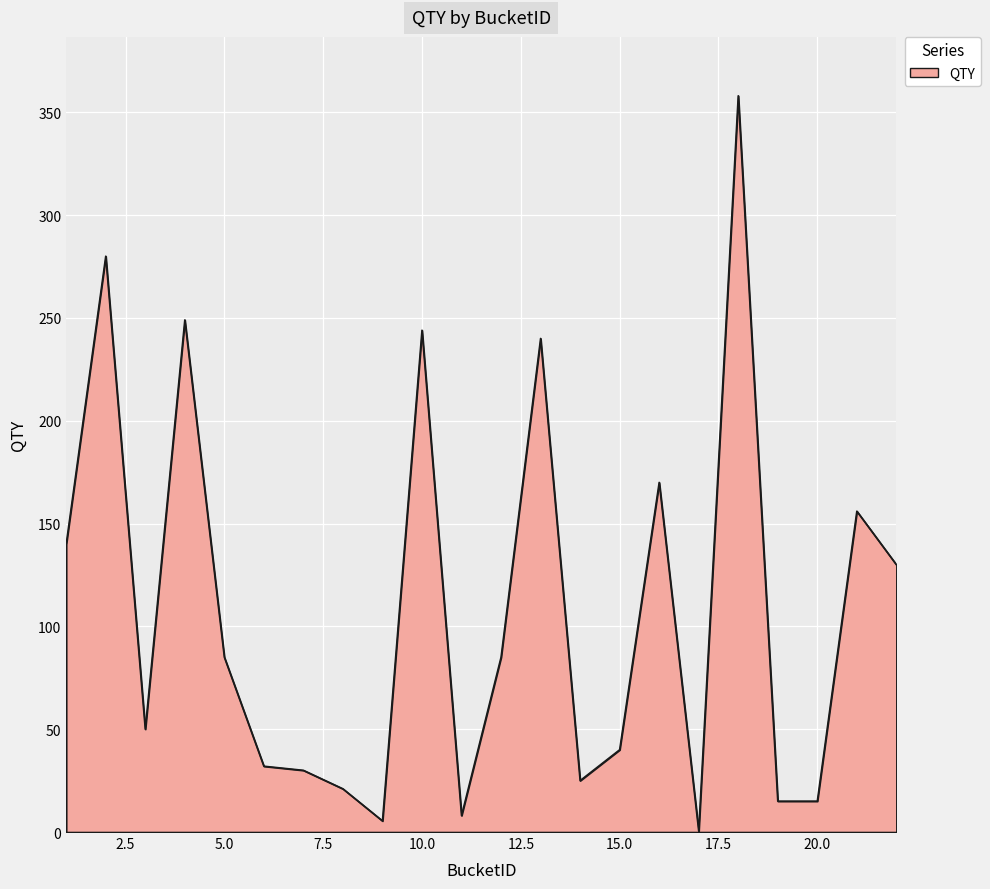

What is the greatest value displayed?

358.0